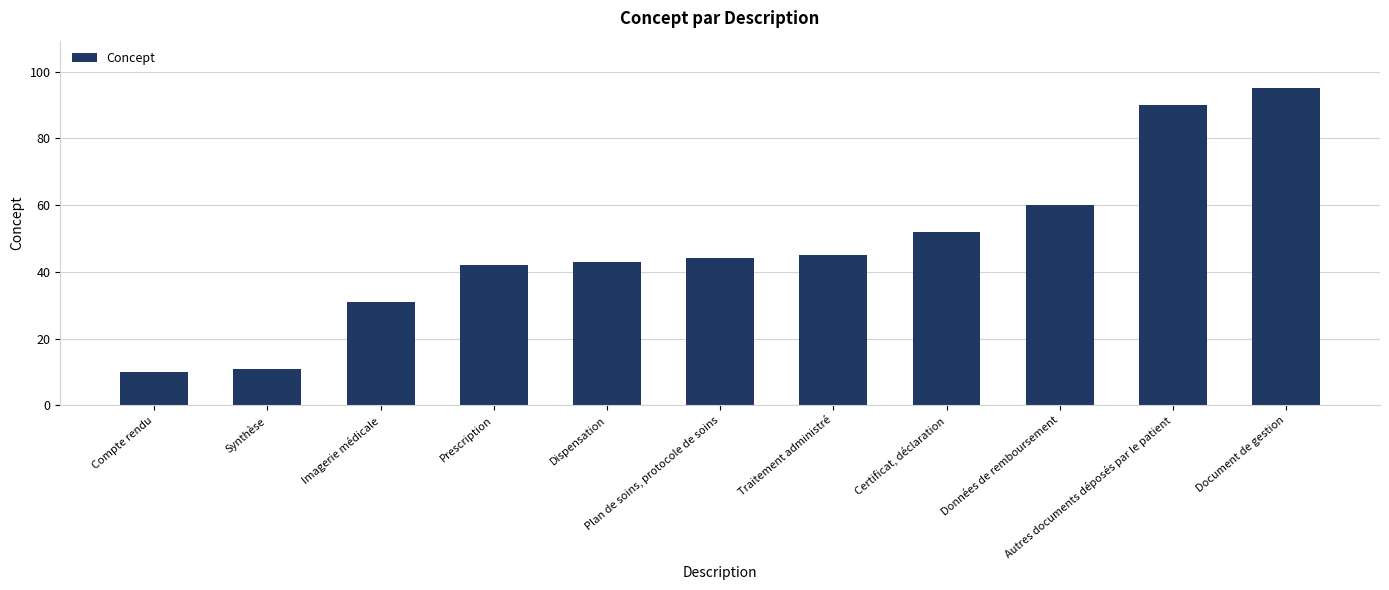

Does the chart contain any negative values?

No